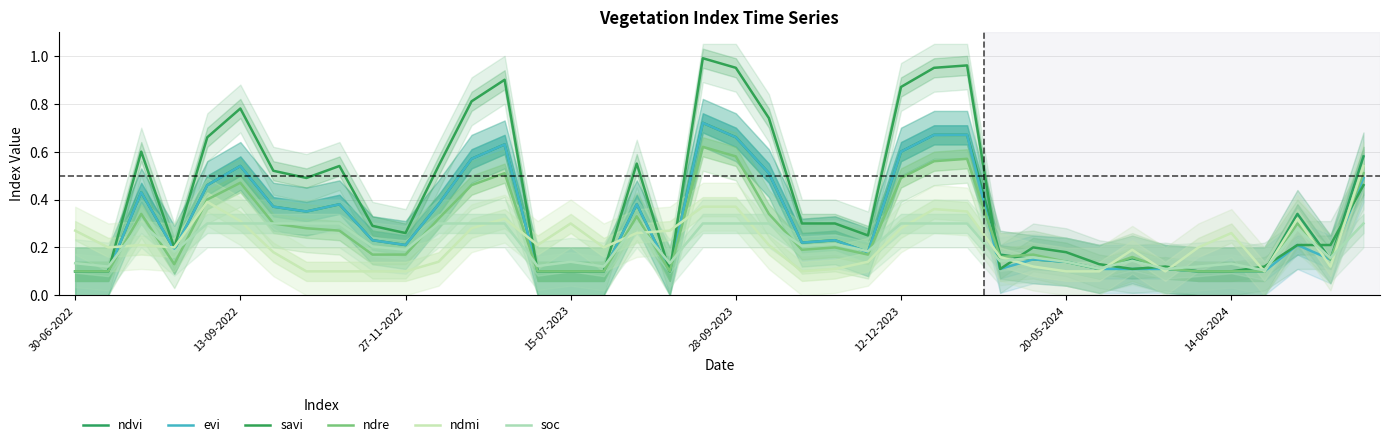

In savi, how many points are higher than both neighbors (excluding endpoints)?

9